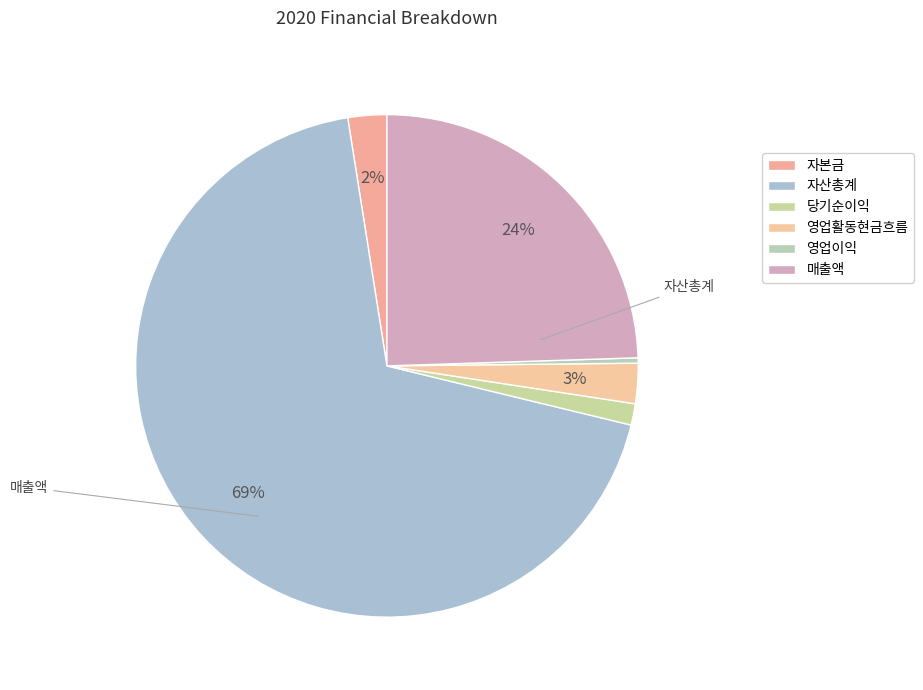

Is there any slice that represents more than half of the pie?

Yes